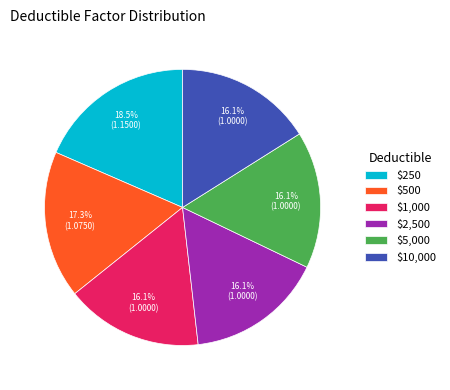

What percentage is the $2,500 slice, to the nearest percent?

16%